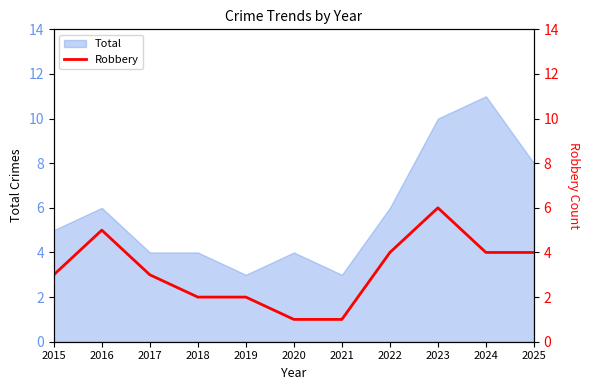

Where is the first local maximum?

2016